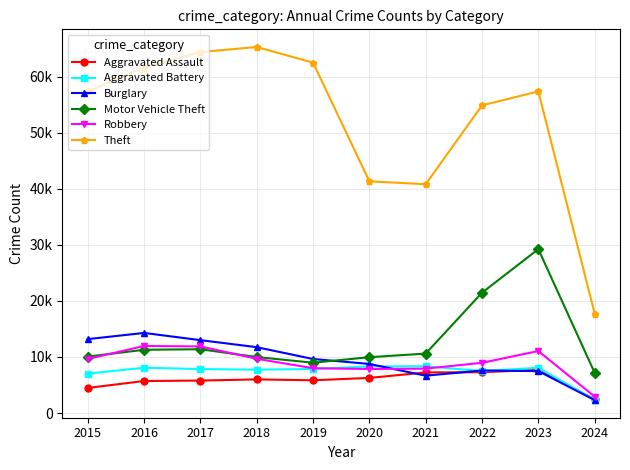

Reading left to right, list all the values displayed in this chart.

Aggravated Assault: 2015=4480	2016=5712	2017=5793	2018=6001	2019=5841	2020=6265	2021=7242	2022=7280	2023=7708	2024=2449
Aggravated Battery: 2015=7019	2016=8086	2017=7845	2018=7735	2019=7858	2020=8319	2021=8347	2022=7488	2023=8076	2024=2356
Burglary: 2015=13184	2016=14289	2017=13001	2018=11747	2019=9638	2020=8758	2021=6662	2022=7592	2023=7477	2024=2314
Motor Vehicle Theft: 2015=10068	2016=11285	2017=11380	2018=9984	2019=8977	2020=9959	2021=10602	2022=21459	2023=29236	2024=7190
Robbery: 2015=9638	2016=11960	2017=11880	2018=9681	2019=7995	2020=7855	2021=7920	2022=8962	2023=11057	2024=2933
Theft: 2015=57350	2016=61623	2017=64386	2018=65288	2019=62494	2020=41332	2021=40809	2022=54874	2023=57365	2024=17751